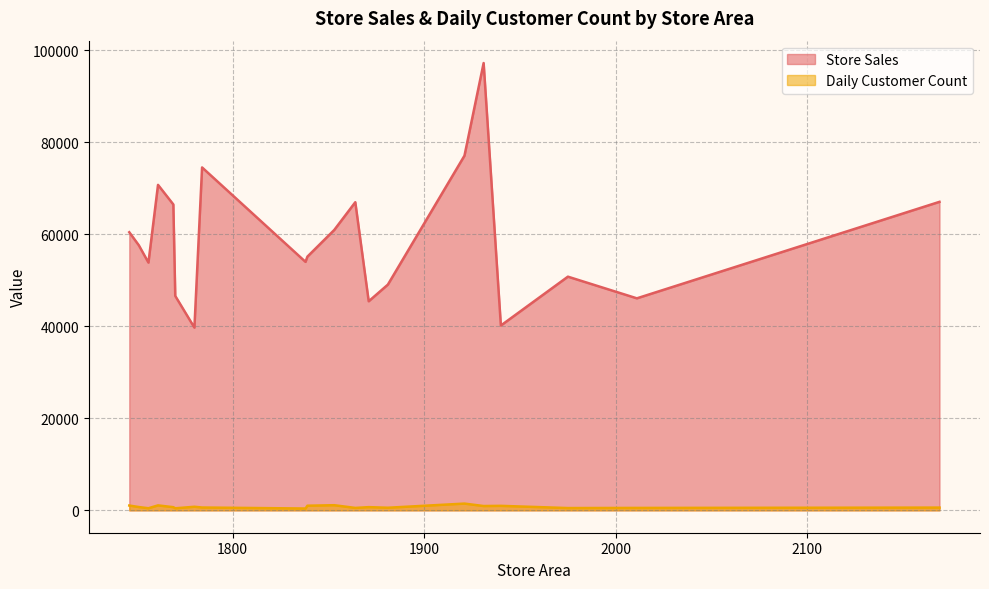

True or false: Daily Customer Count and Store Sales cross at least once.

False